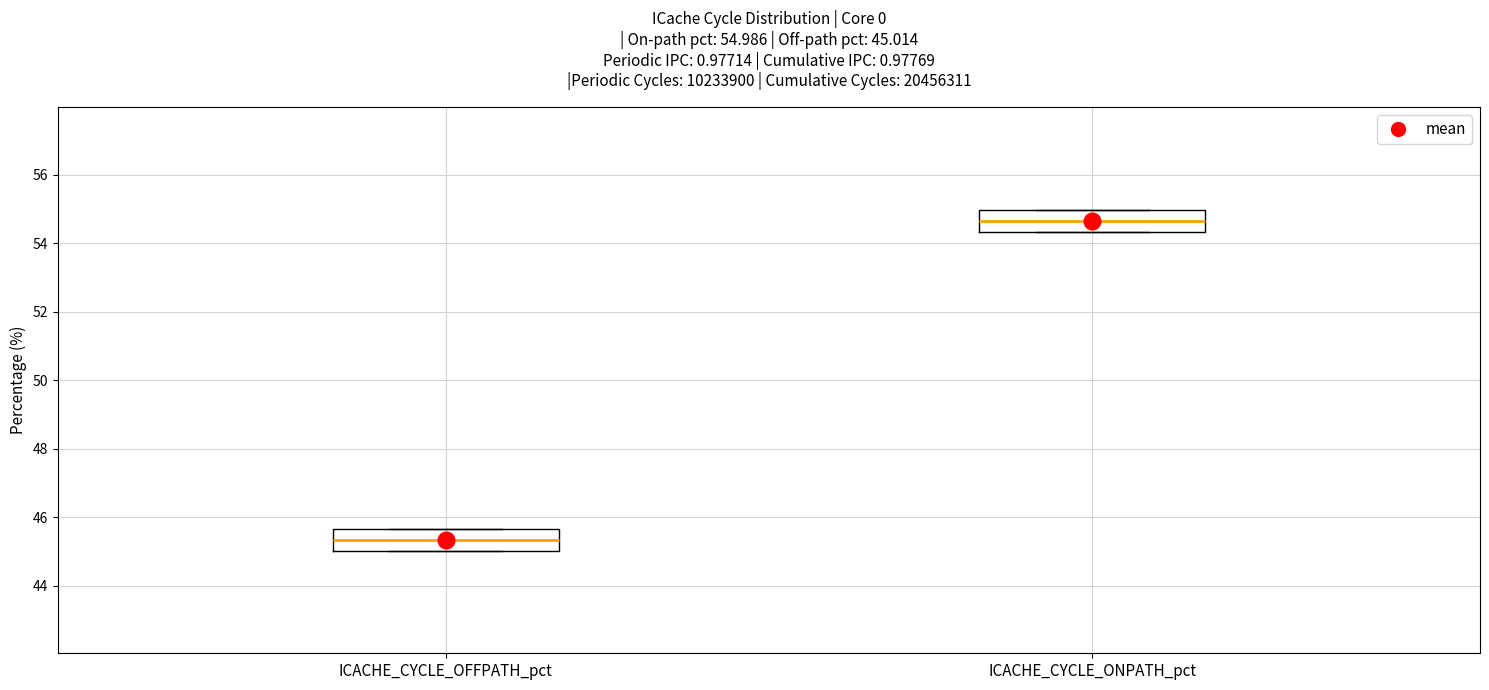

Which box's median line is the highest?

ICACHE_CYCLE_ONPATH_pct